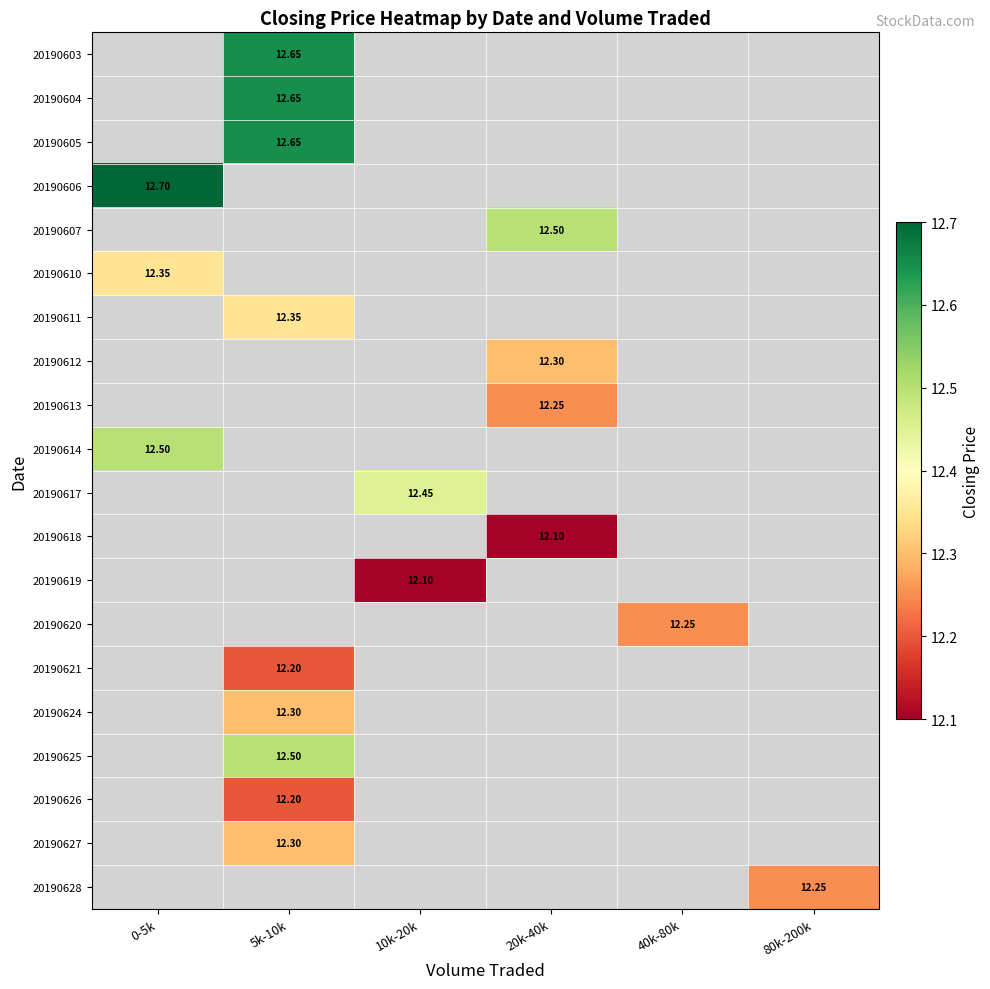

Which category has the lowest value across all series?

20k-40k